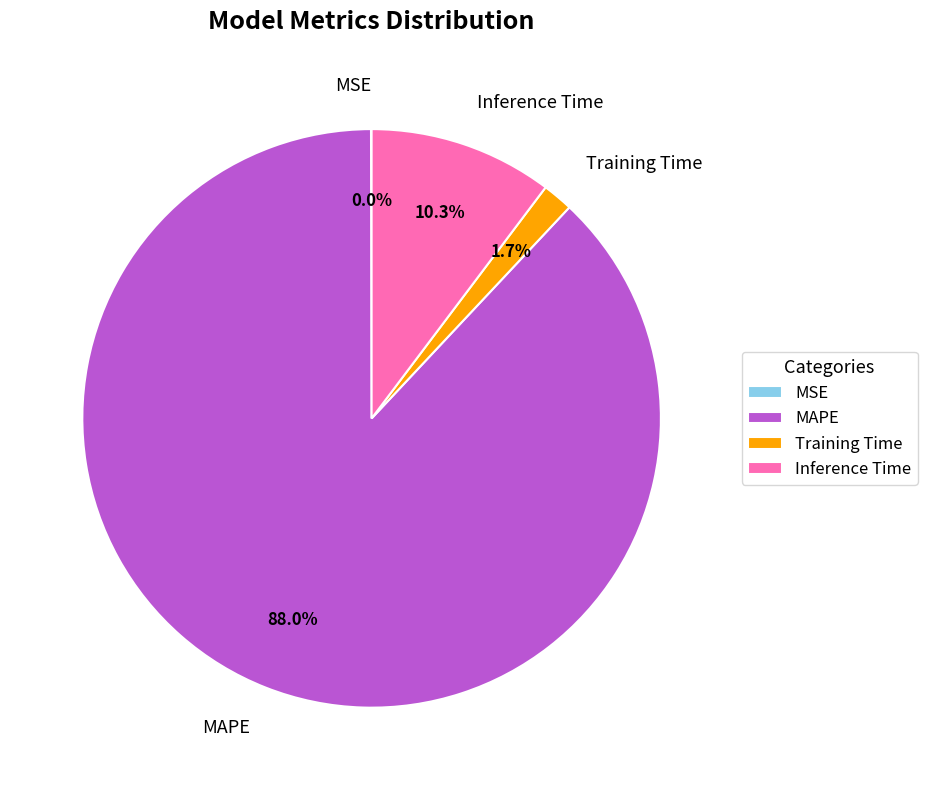

To the nearest percent, what percentage of the pie is Training Time?

2%